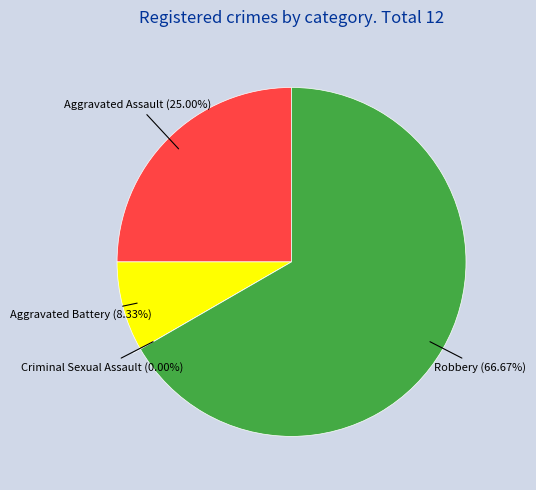

The Aggravated Assault slice represents 13% of the pie. True or false?

False